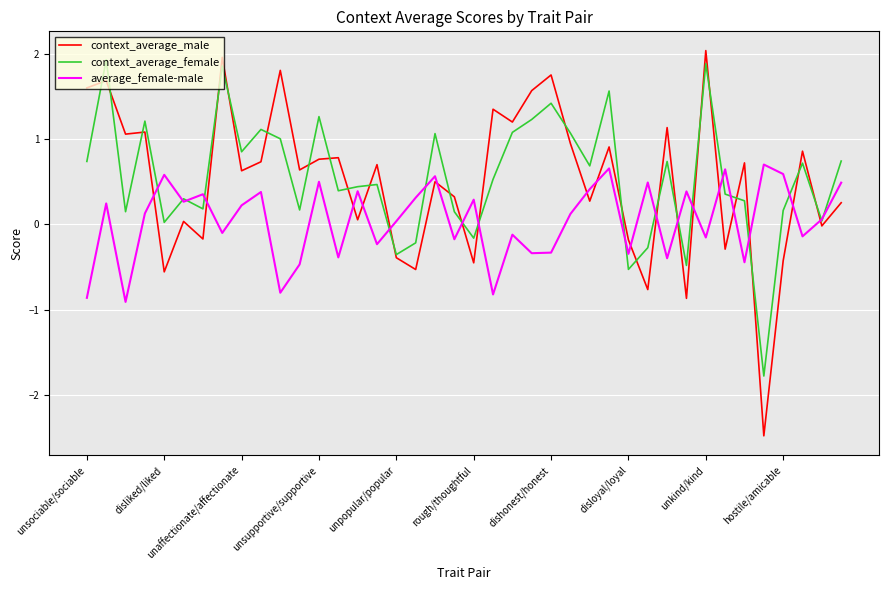

What is the lowest value of the context_average_male series?

-2.5